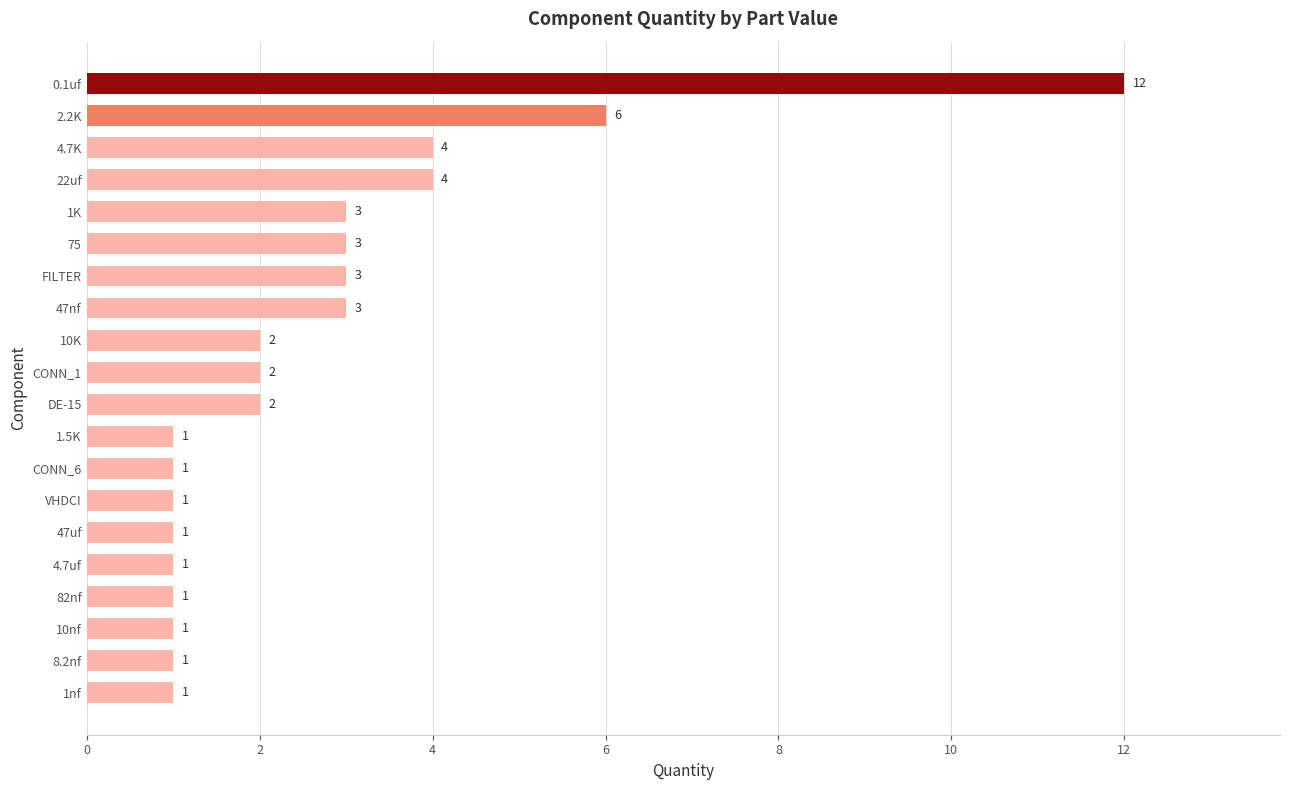

What is the change in value from 4.7uf to 75?

+2